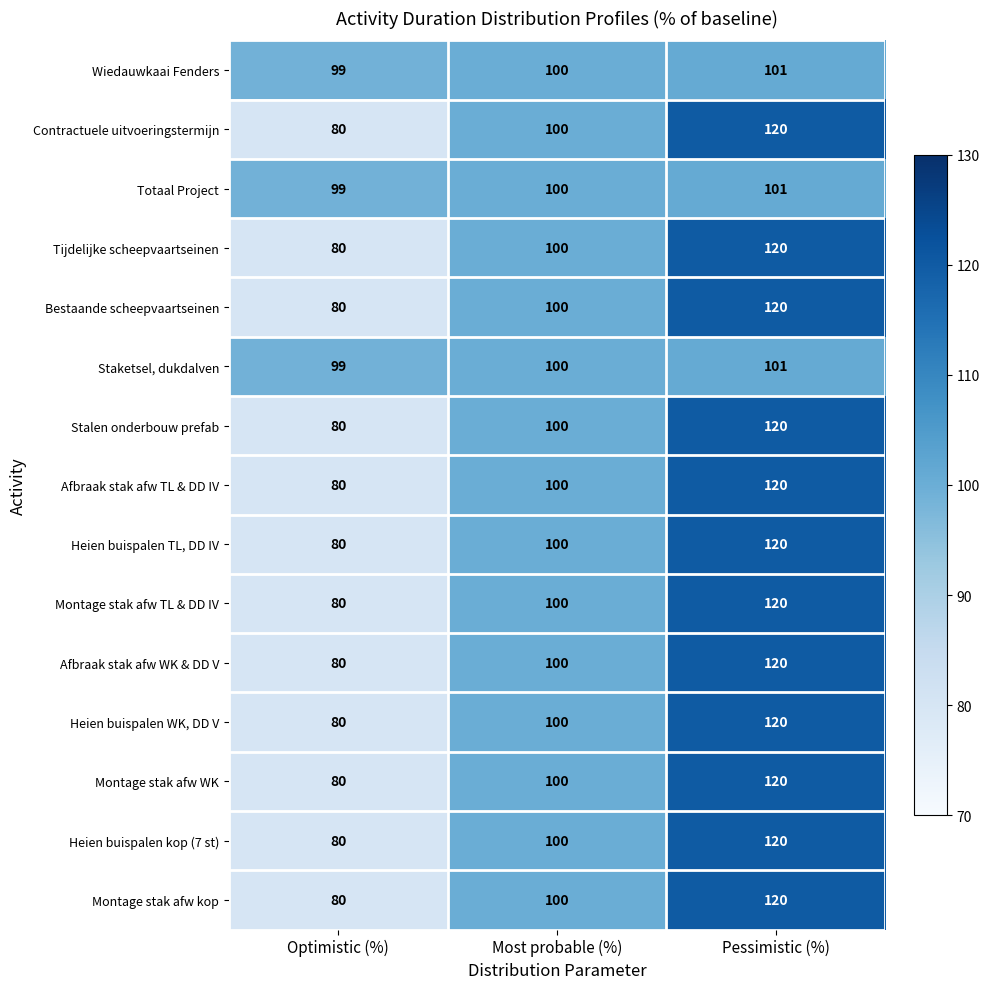

True or false: Wiedauwkaai Fenders has a value of 33 at Most probable (%).

False